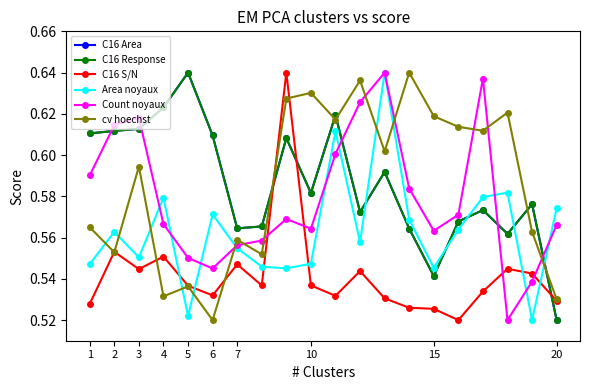

Does the chart have visible grid lines?

No